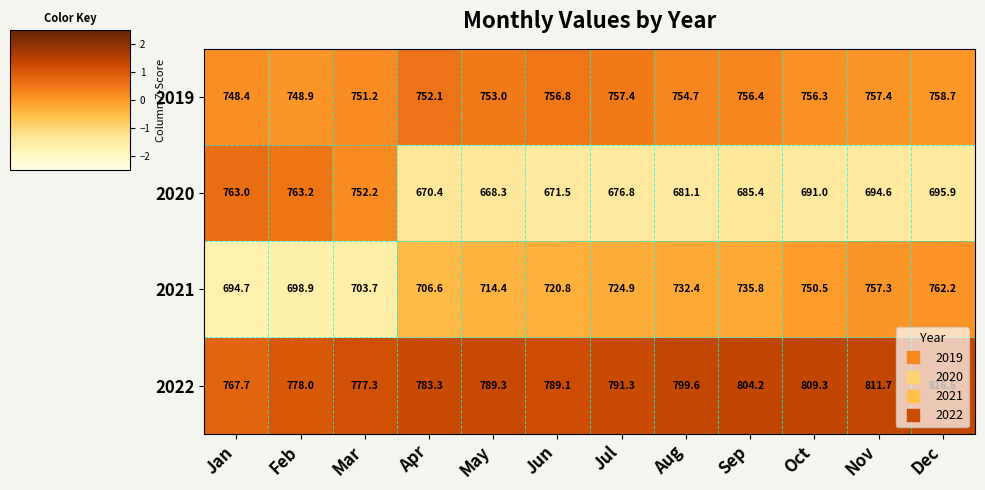

How many distinct data groups are displayed?

4